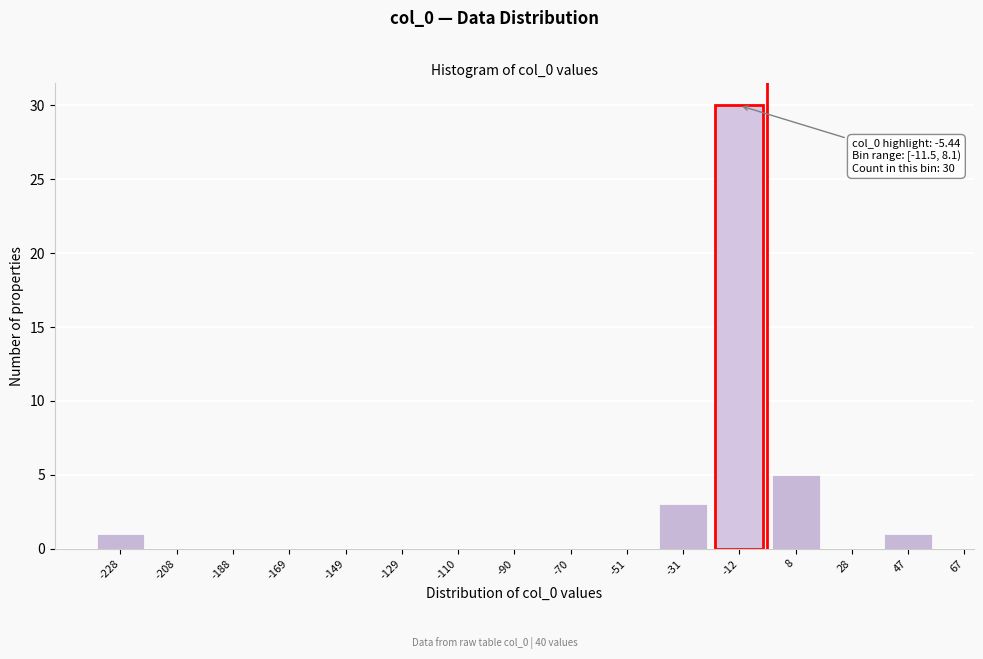

Reading left to right, what are all the values shown in this chart?

-228=1	-208=0	-188=0	-169=0	-149=0	-129=0	-110=0	-90=0	-70=0	-51=0	-31=3	-12=30	8=5	28=0	47=1